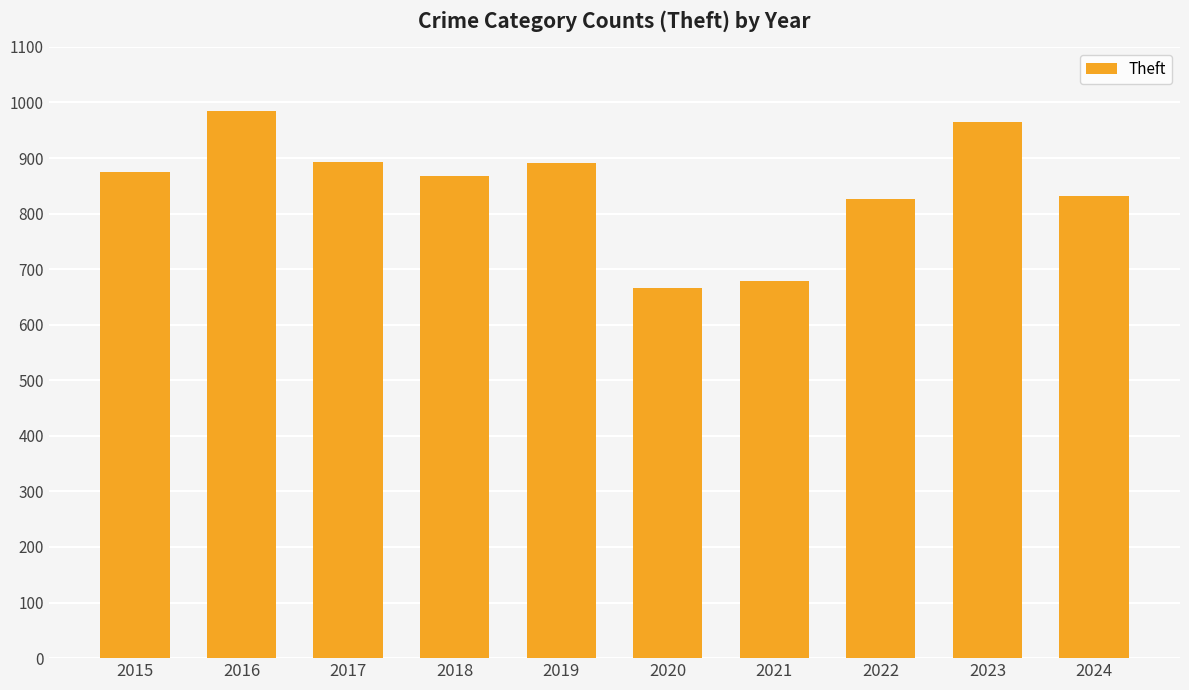

What is the average value?

848